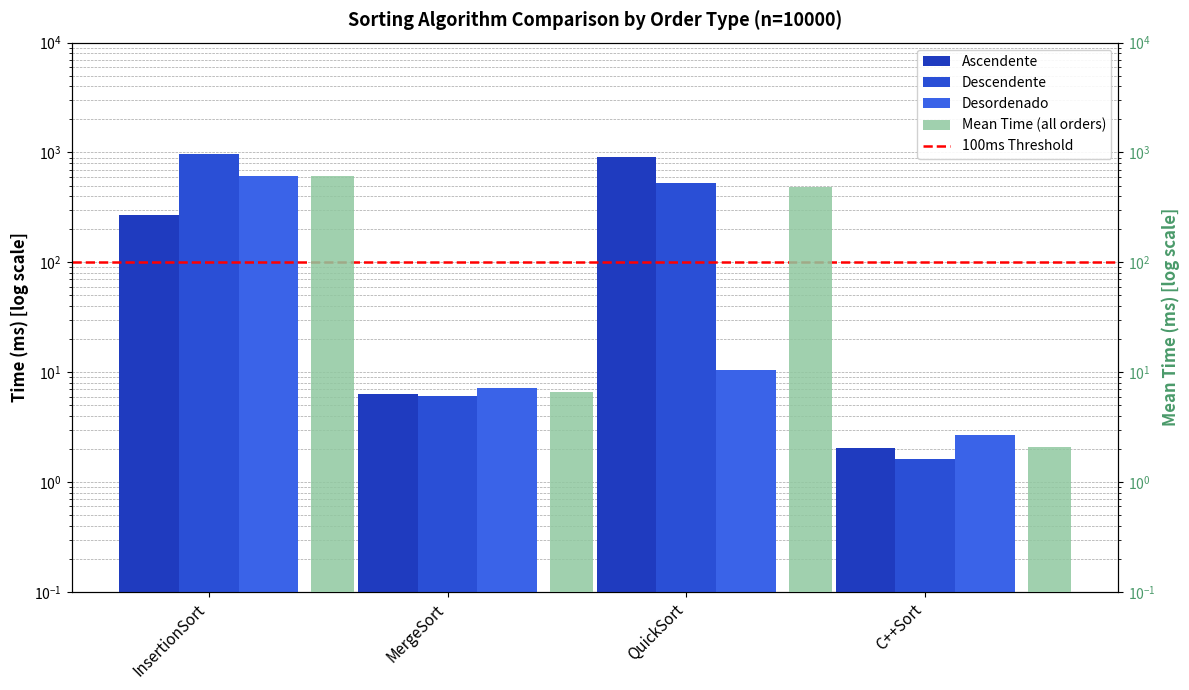

At which label does Descendente reach its peak?

InsertionSort